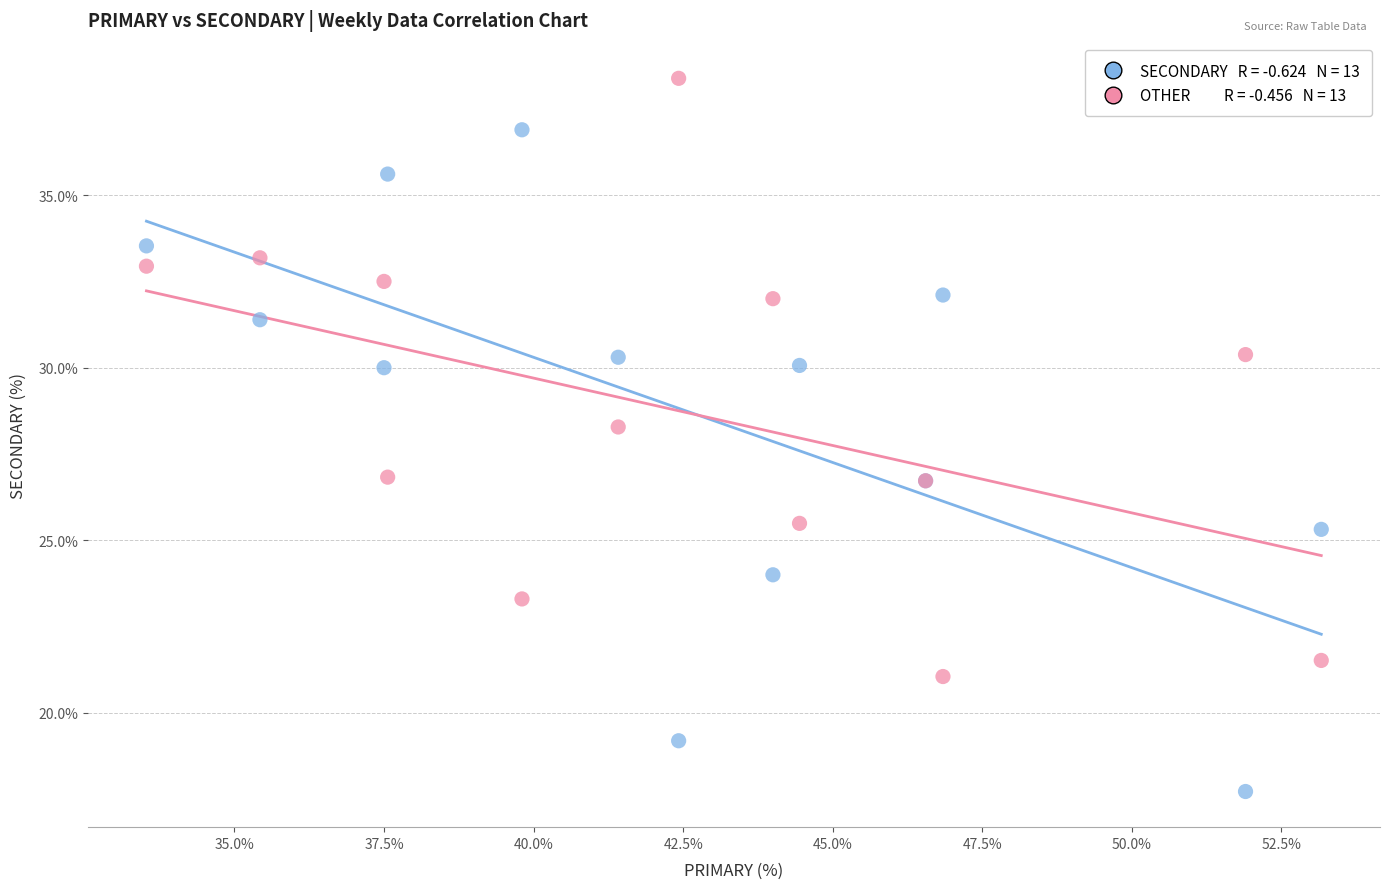

Across all series, what Y value is closest to 28?

28.3